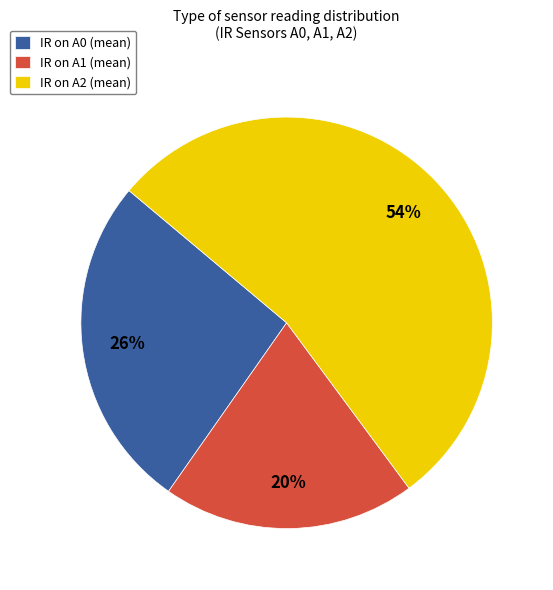

Is it true that IR on A2 (mean) is 54% of the pie?

True